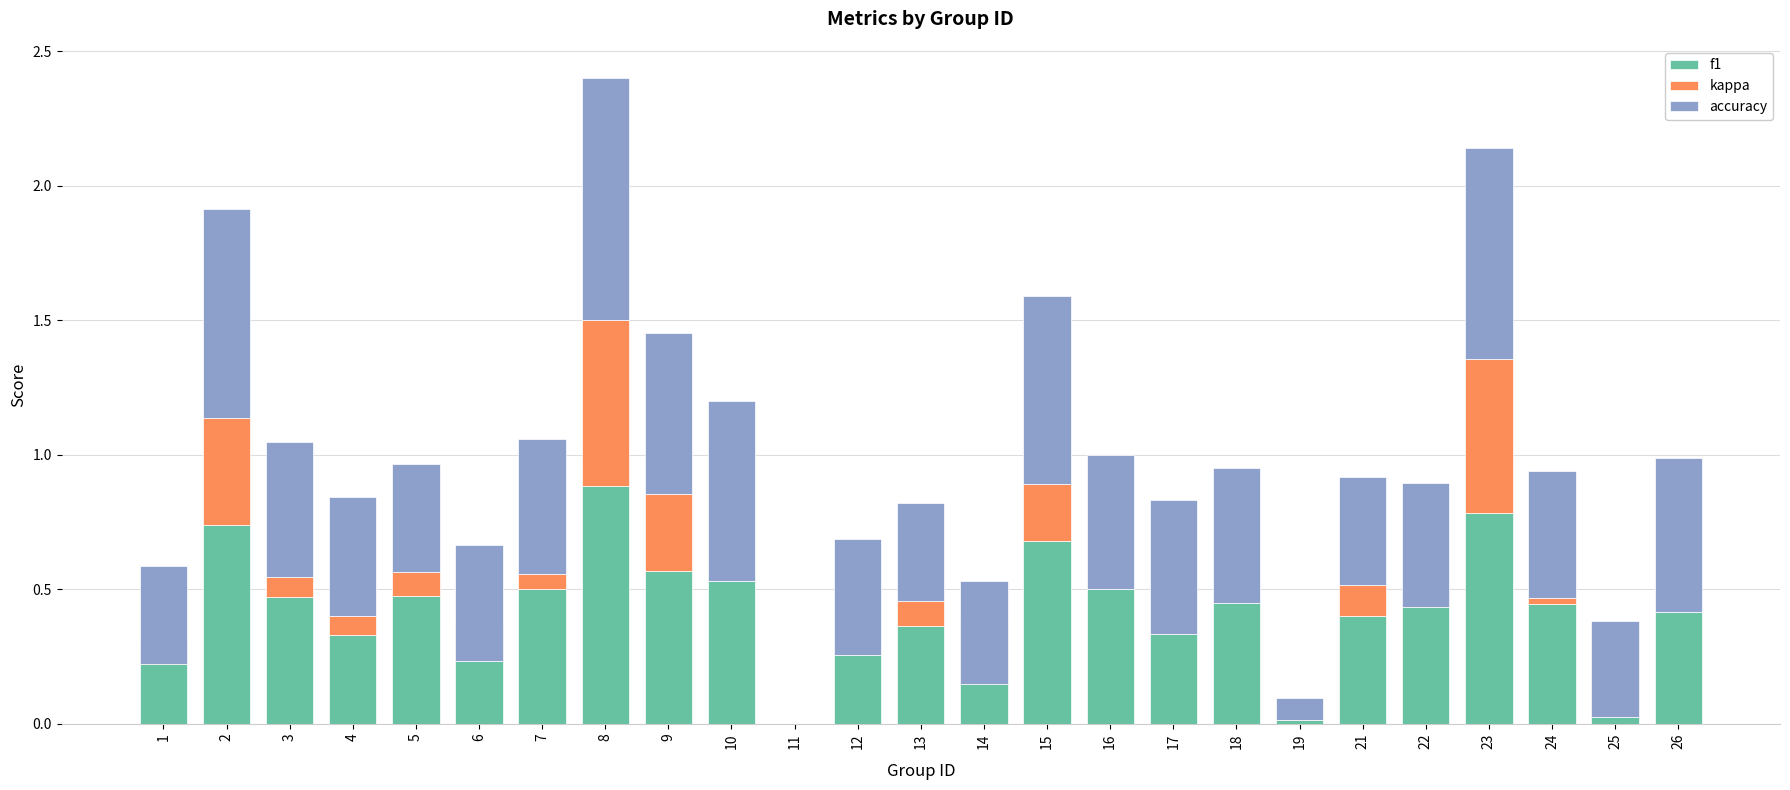

At 3, list the series in order from largest to smallest.

accuracy, f1, kappa